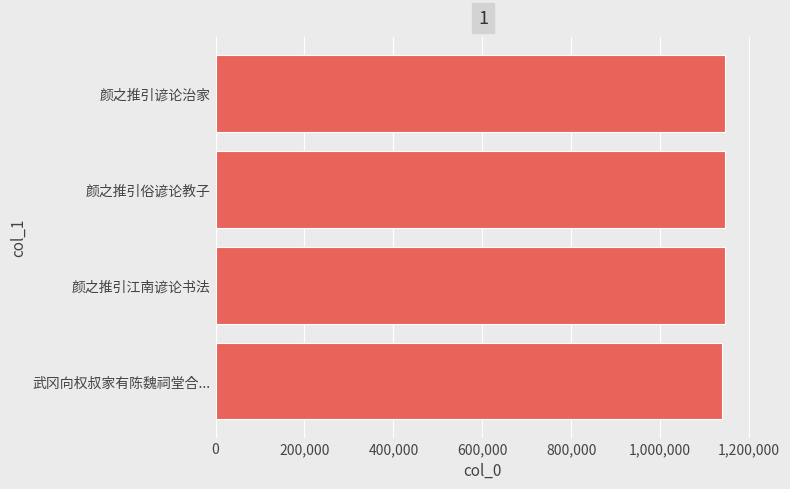

Approximately how many times larger is the value at 颜之推引谚论治家 compared to 颜之推引俗谚论教子?

1.0